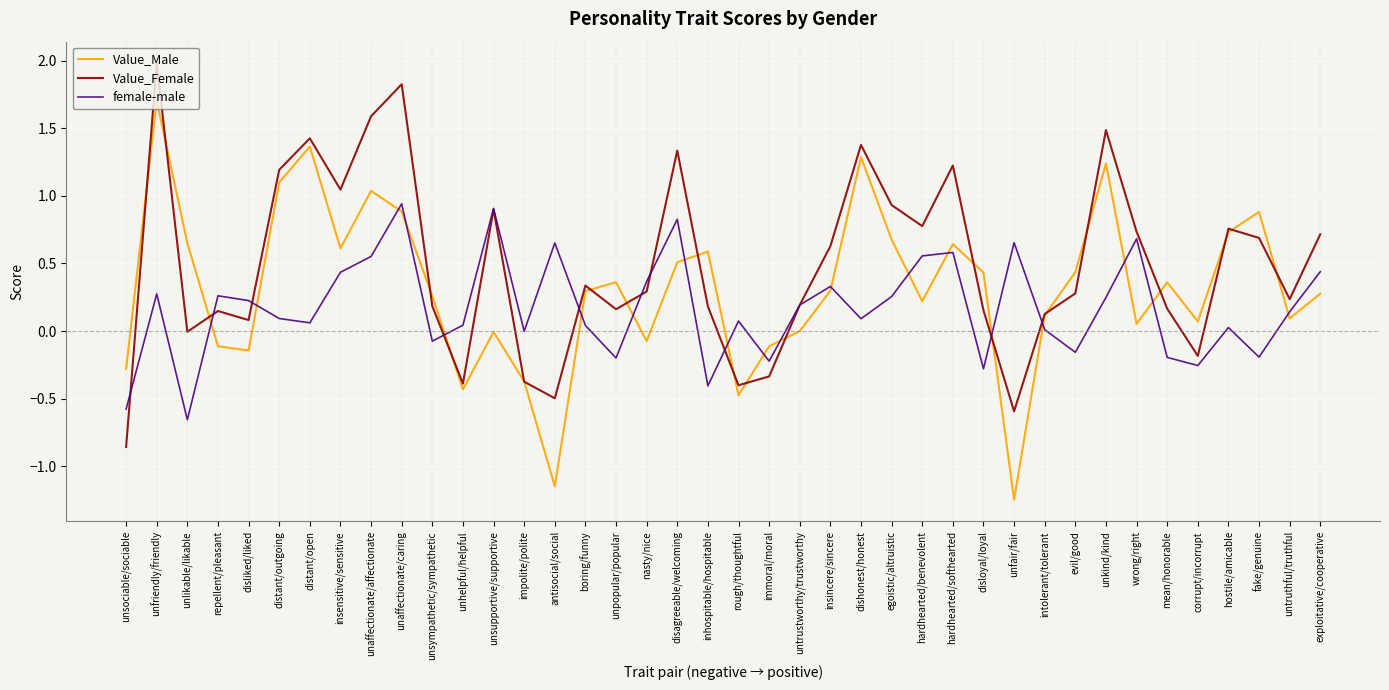

Which series has the largest total across all categories?

Value_Female